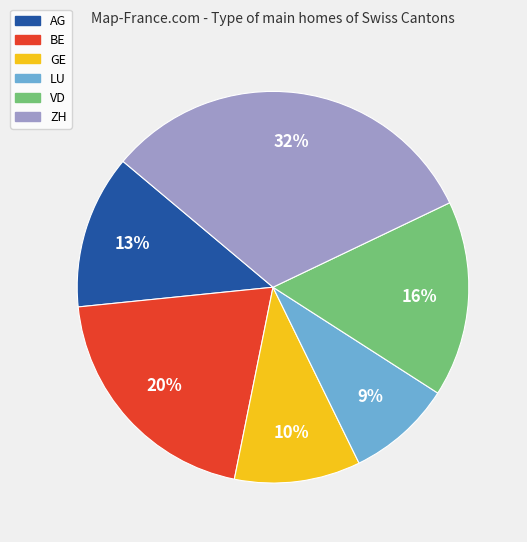

Combined, do BE and LU account for over 50%?

No